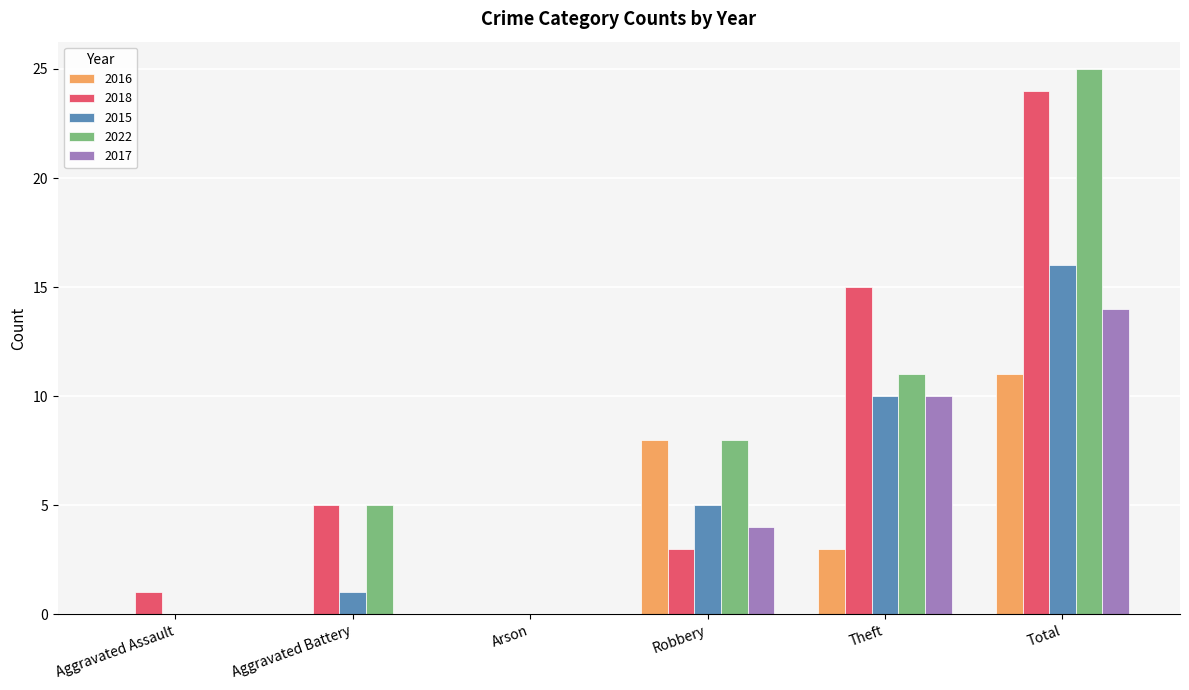

Which series changed the most between Arson and Theft?

2018